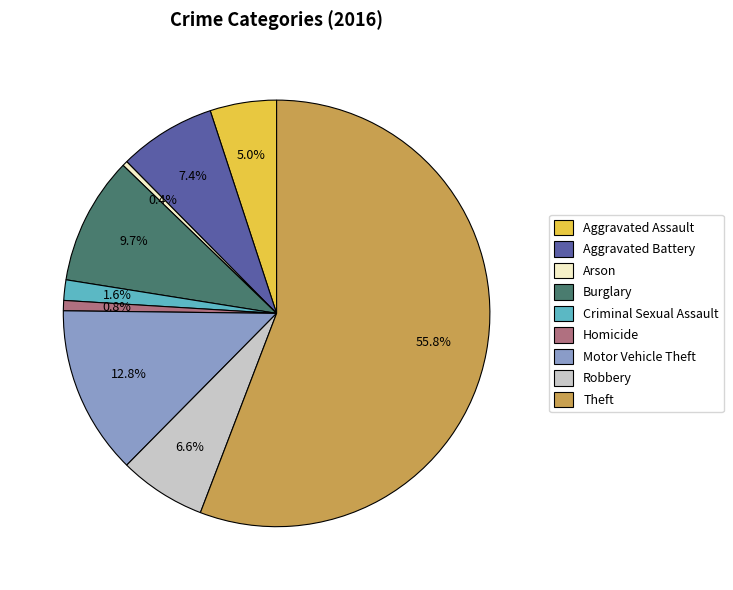

To the nearest percent, what percentage of the pie is Burglary?

10%